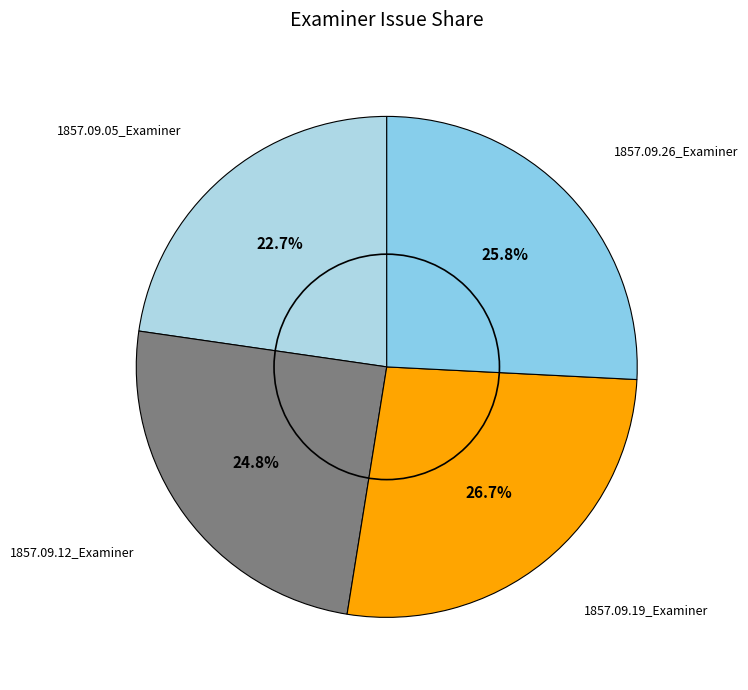

To the nearest percent, what is the average slice percentage?

25%